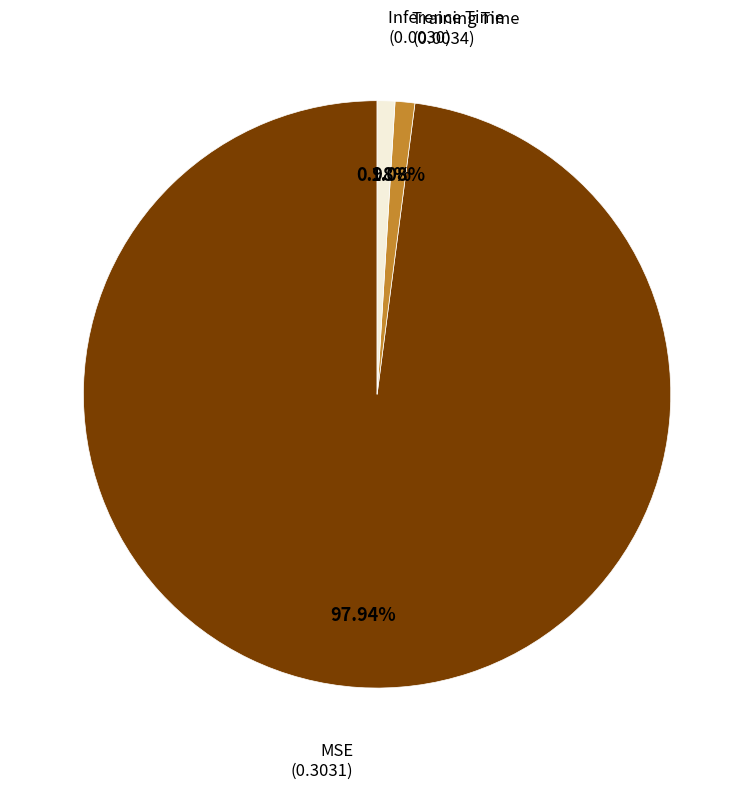

Is there a majority slice in this chart?

Yes